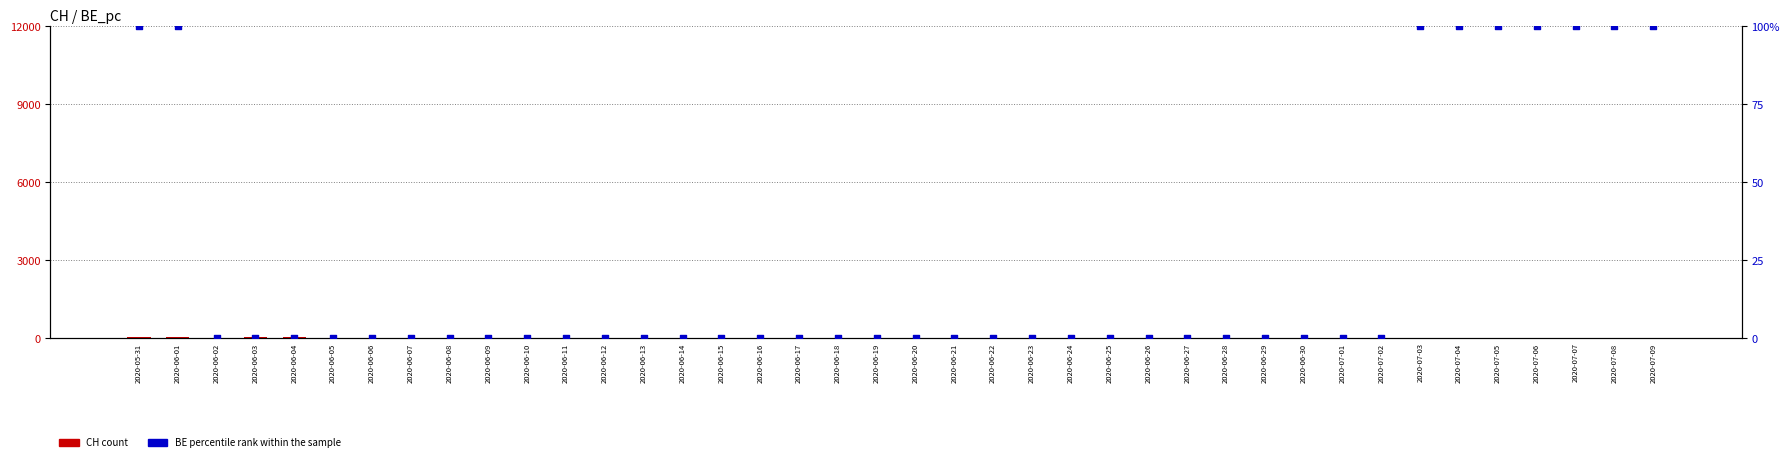

At which category is the sum across all series the highest?

2020-05-31